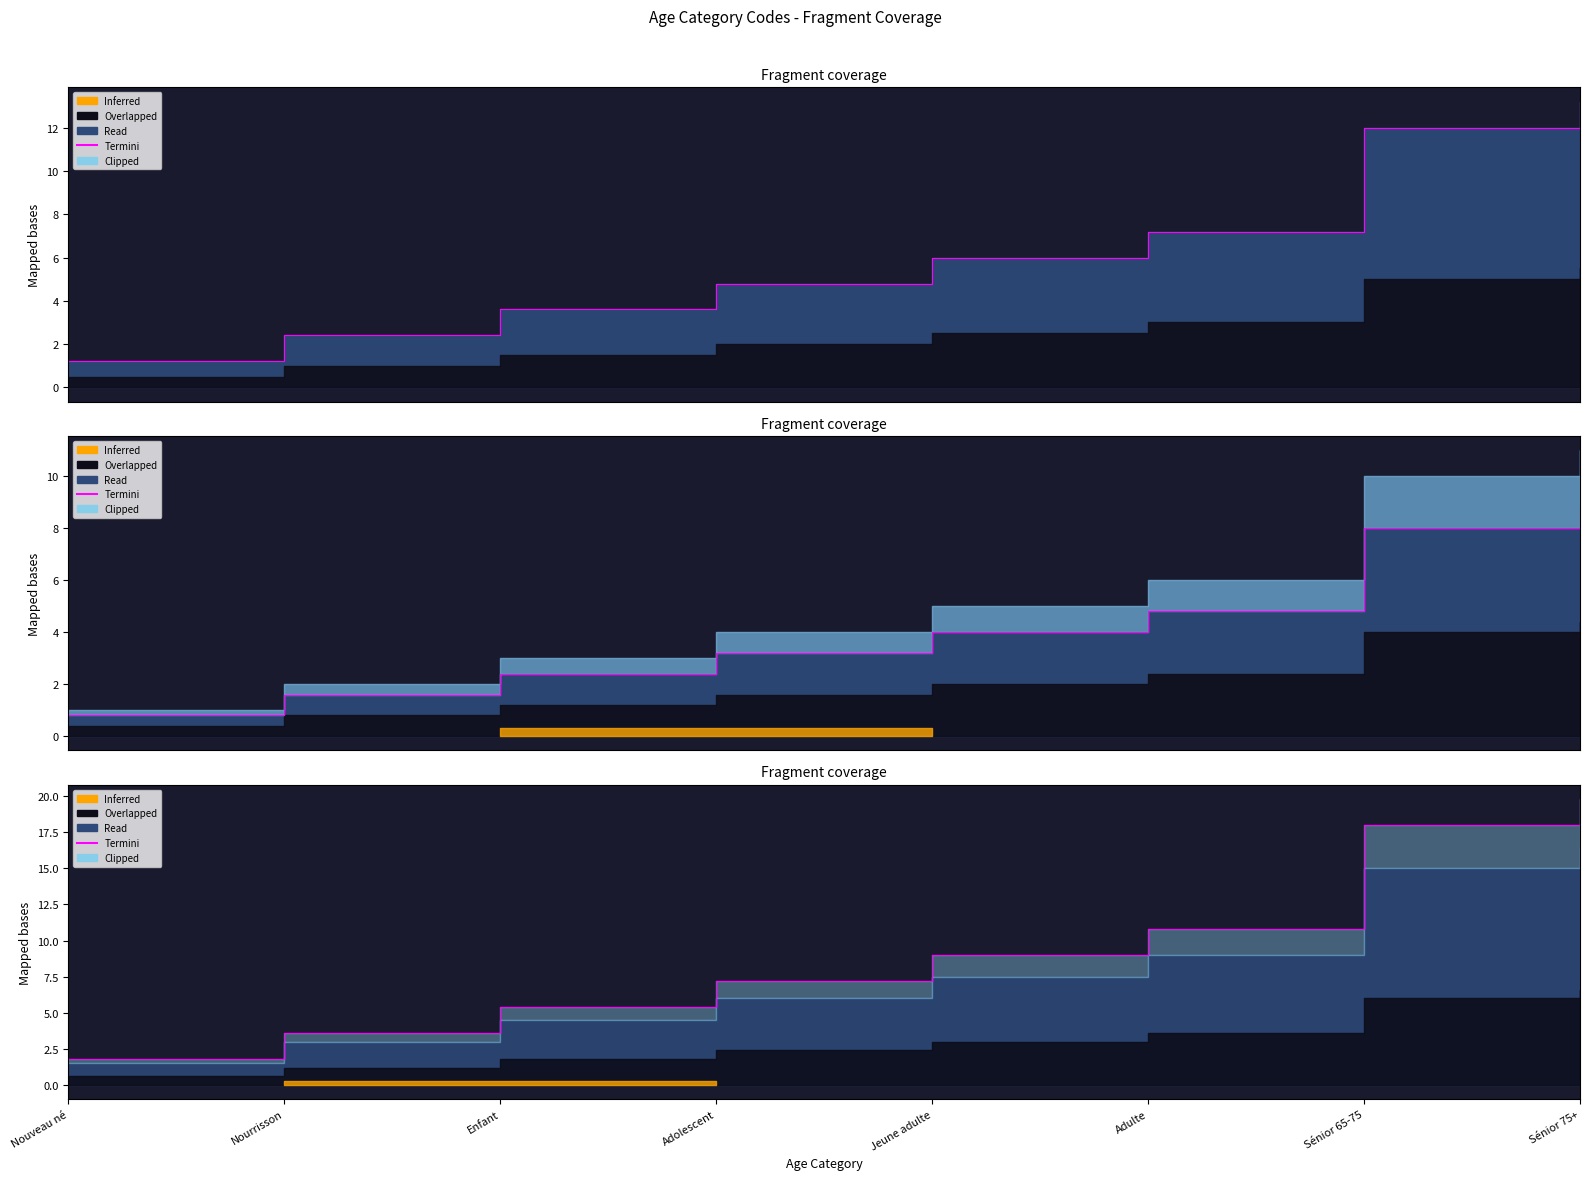

What is the difference between the maximum and minimum values?

18.0